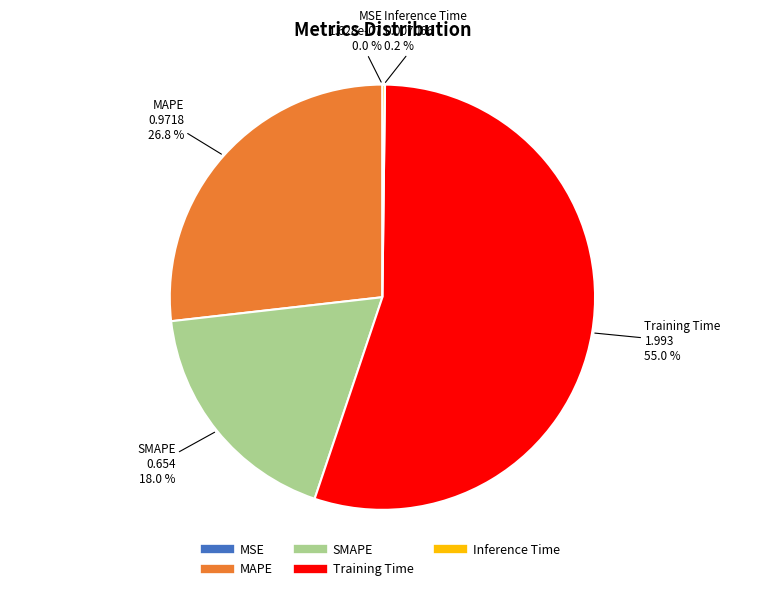

What is the largest slice in the pie chart?

Training Time